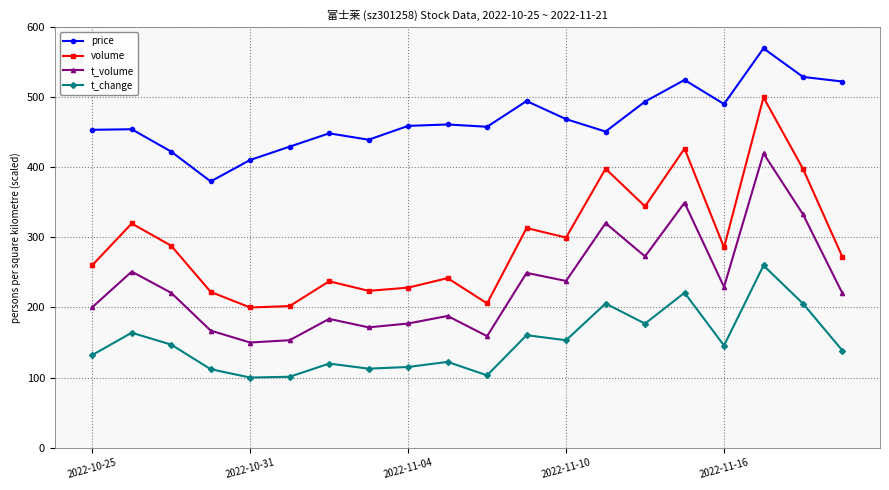

What is the maximum value shown in the chart?

570.0